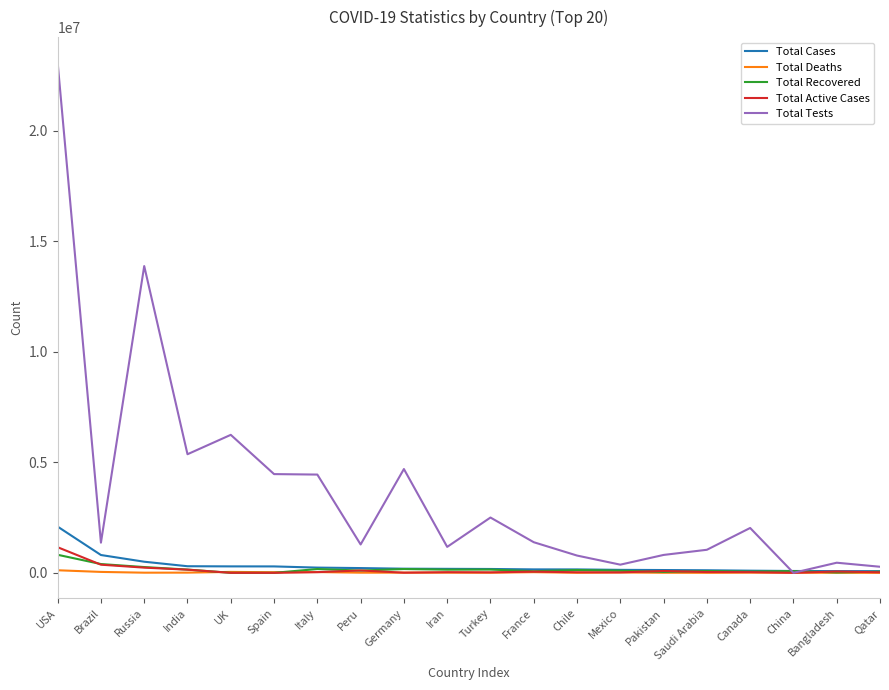

What is the difference between the Total Deaths values at India and Chile?

5853